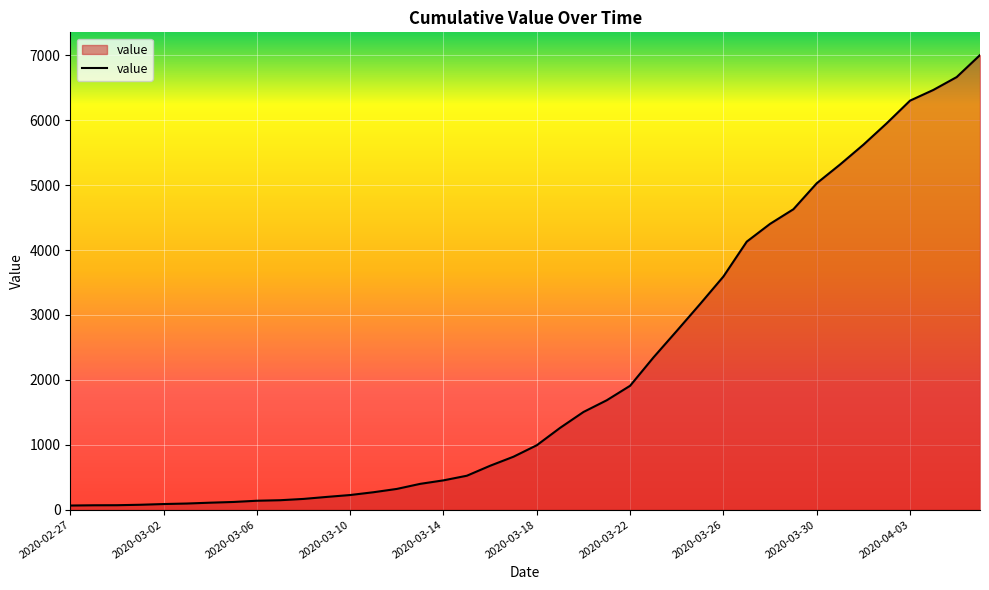

What is the maximum value shown in the chart?

7003